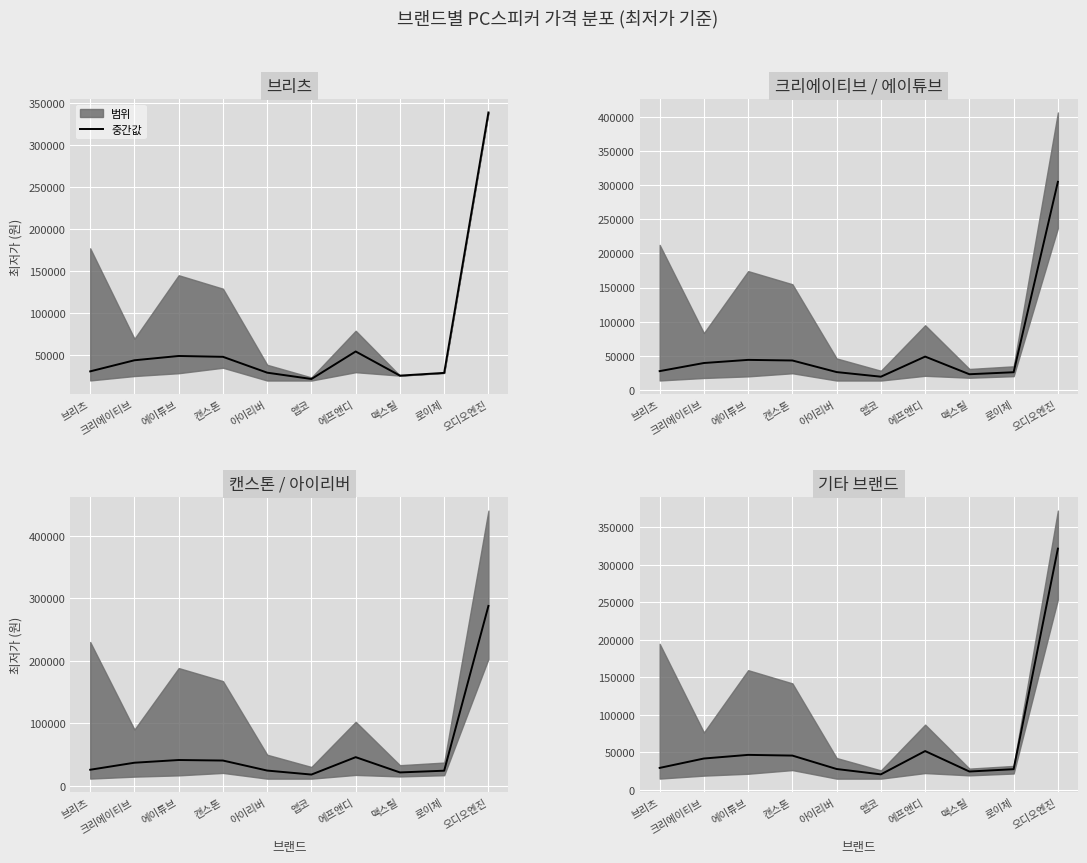

The chart shows a value of 29174.5 at 브리츠. True or false?

True